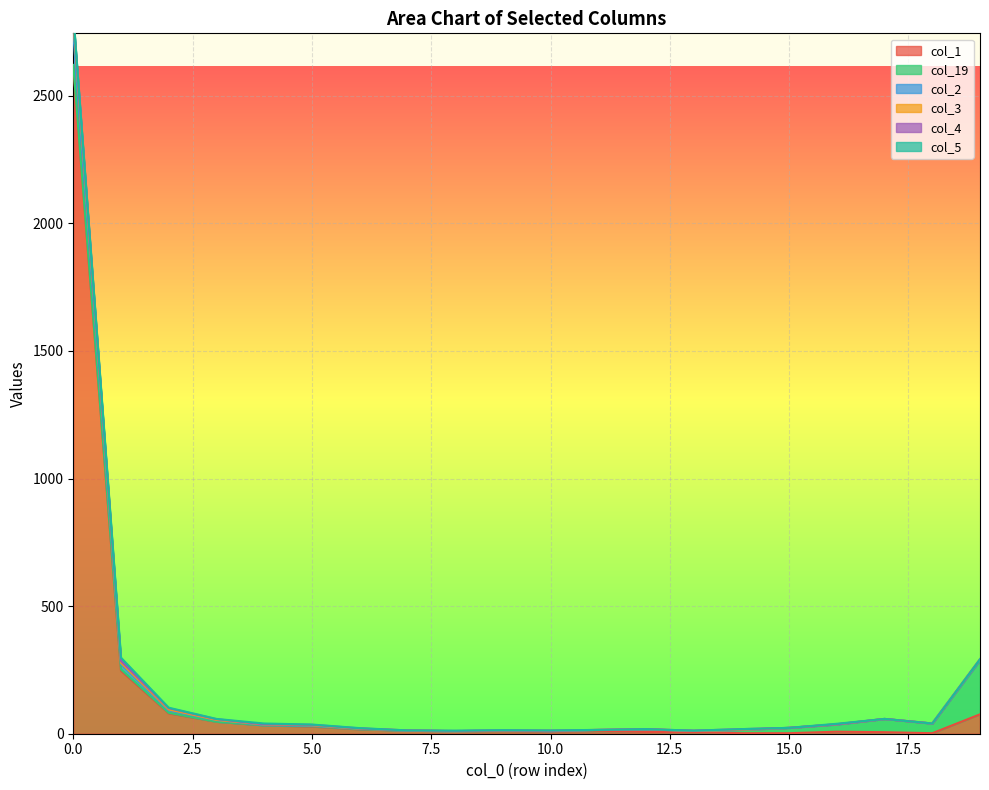

Where is col_3 nearest to the value 1412?

19